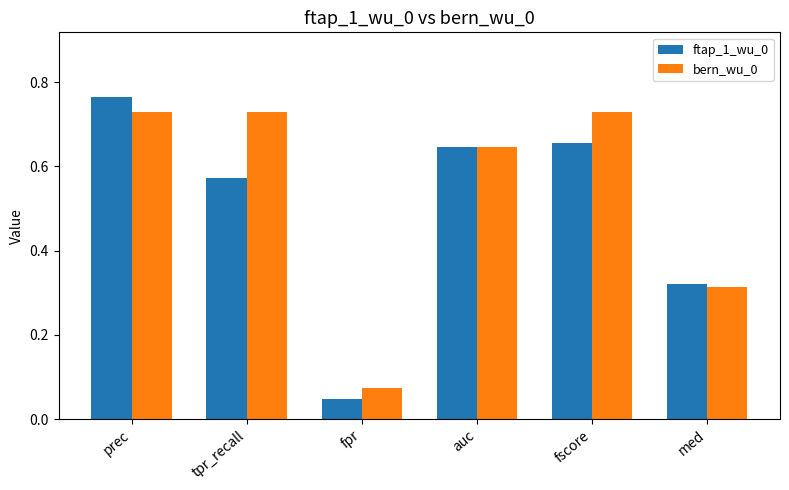

What position from the right is fpr?

4